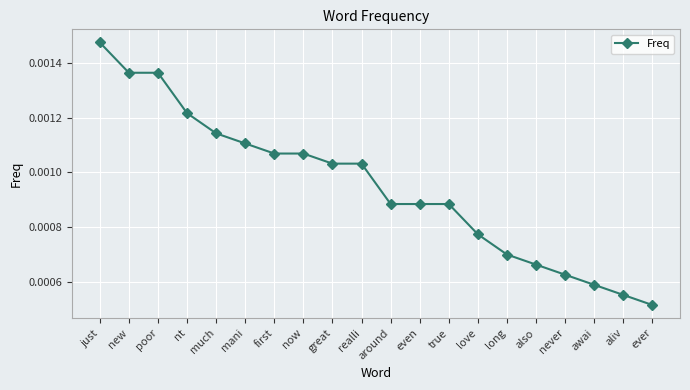

Which has a higher value, around or great?

great